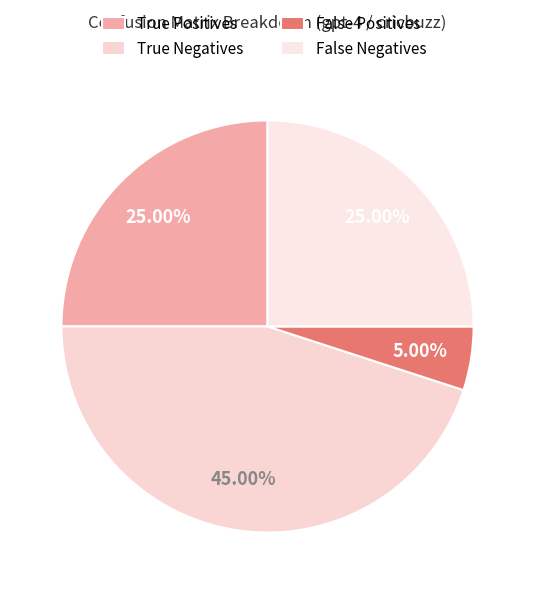

Does False Negatives represent more than half of the total?

No